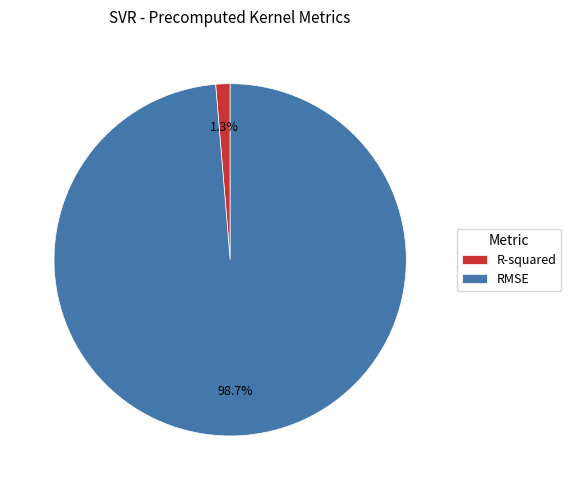

What percentage is the R-squared slice, to the nearest percent?

1%